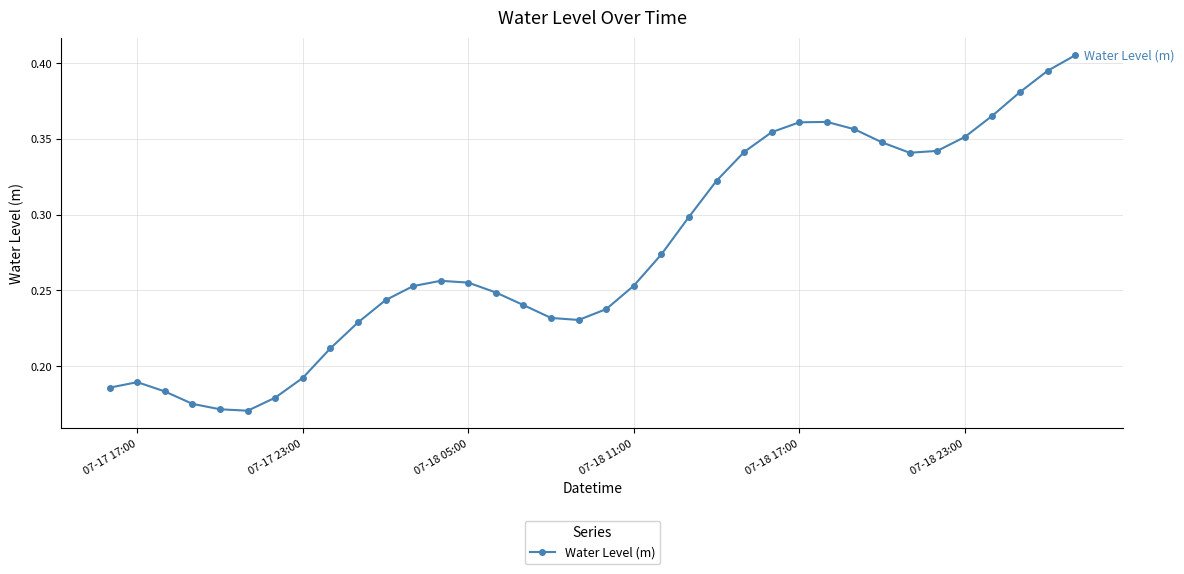

What is the sum of all values?

9.9